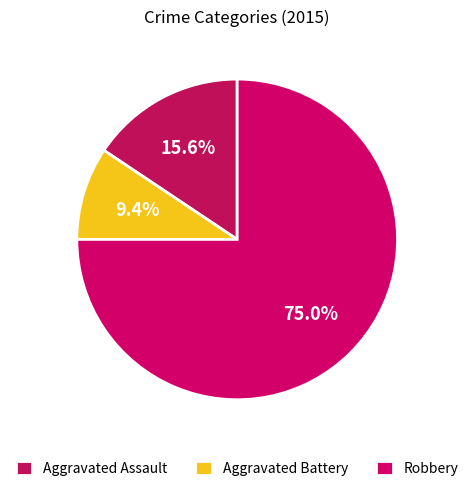

What percentage is the Aggravated Battery slice, to the nearest percent?

9%